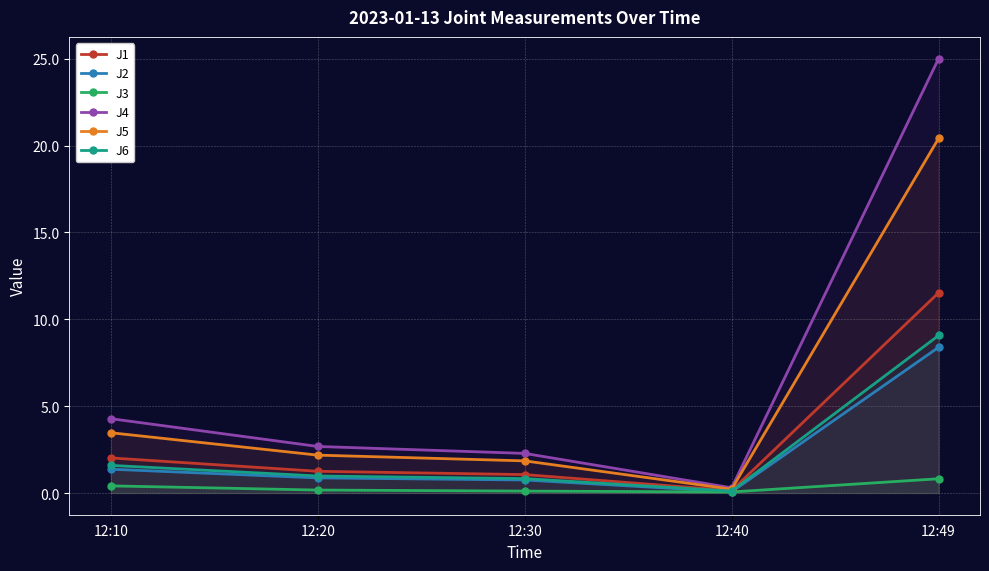

Where is the first local minimum for J3?

12:40